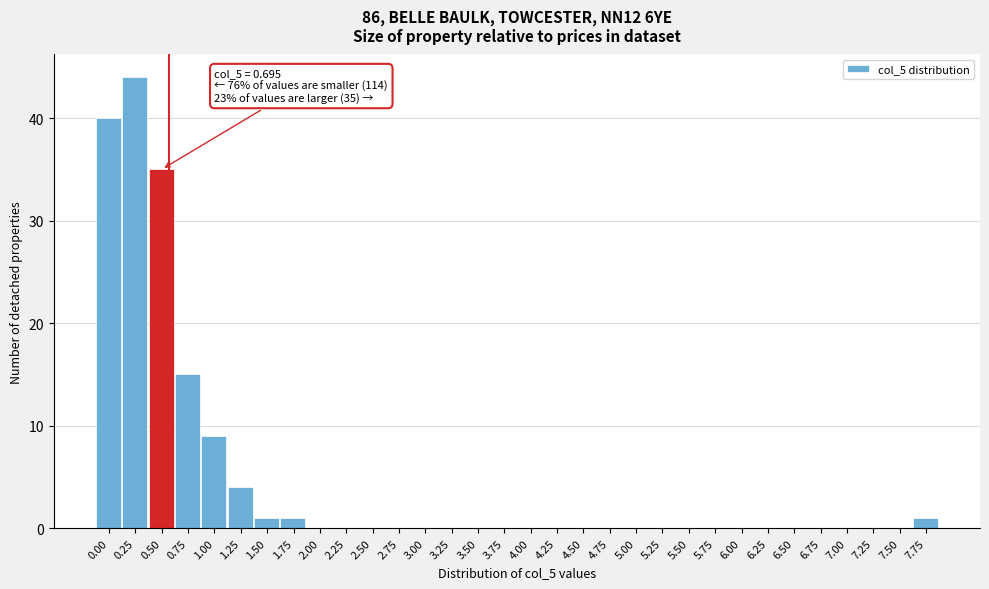

What is the greatest value displayed?

44